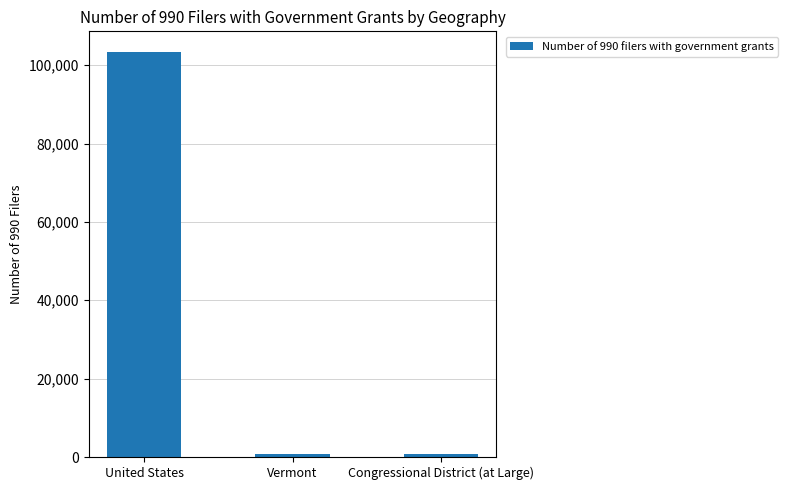

At which category does the chart reach its peak across all series?

United States